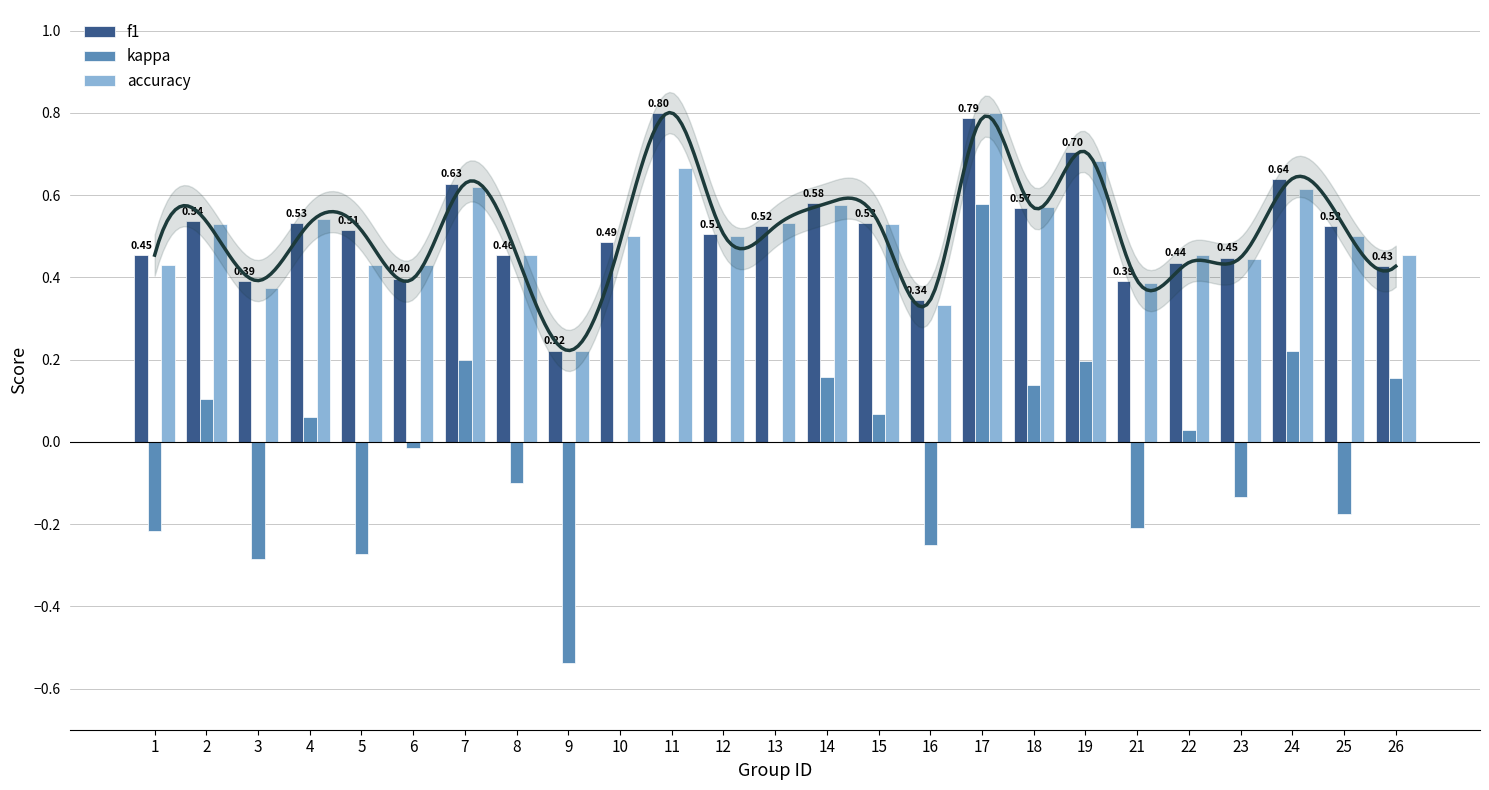

What is the difference between the highest and lowest values at 7?

0.4